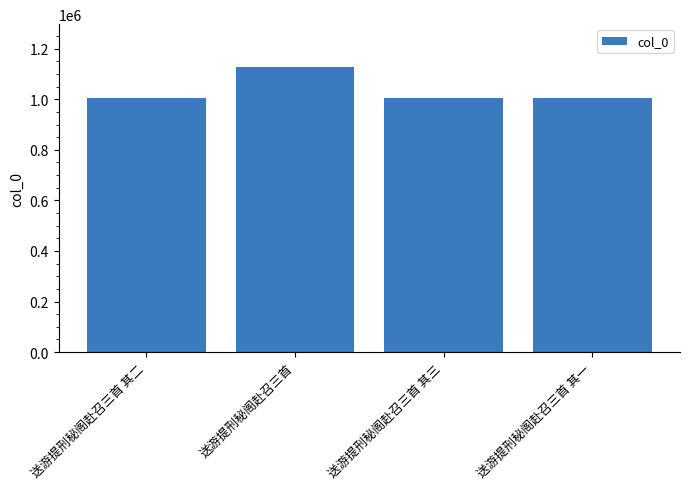

Approximately how many times larger is the value at 送游提刑秘阁赴召三首 其二 compared to 送游提刑秘阁赴召三首 其一?

1.0